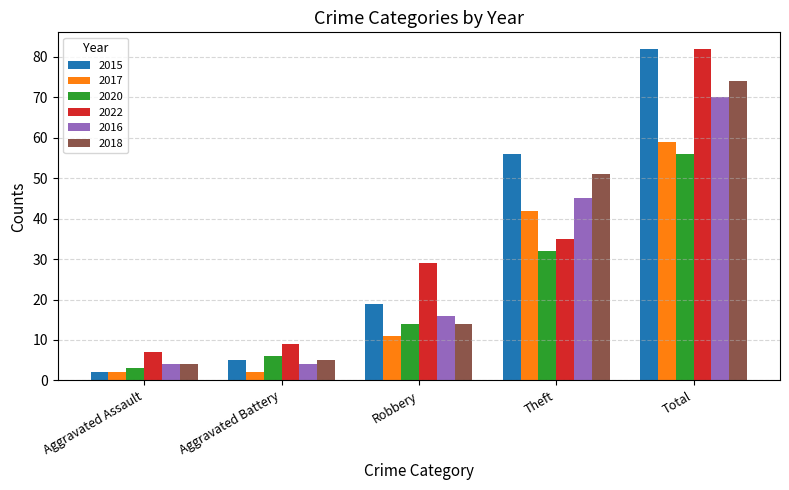

Between Aggravated Assault and Robbery, which series saw the biggest shift?

2022